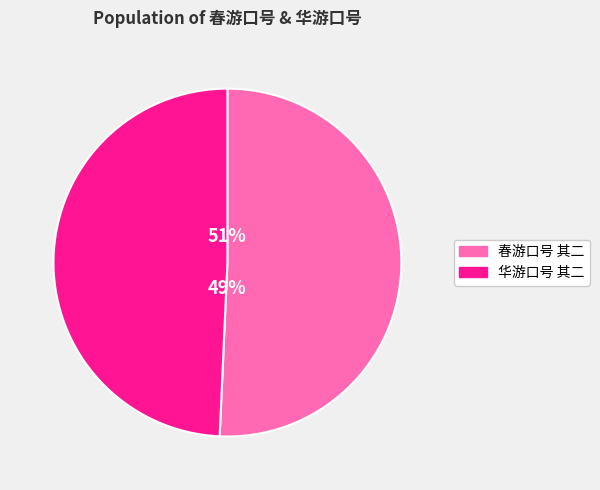

True or false: 春游口号 其二 accounts for 36% of the total.

False